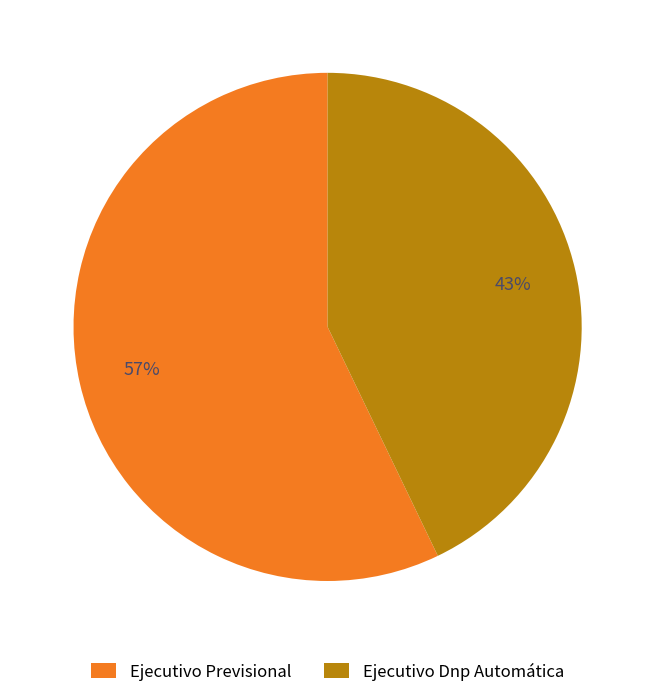

Combined, do Ejecutivo Dnp Automática and Ejecutivo Previsional account for over 50%?

Yes